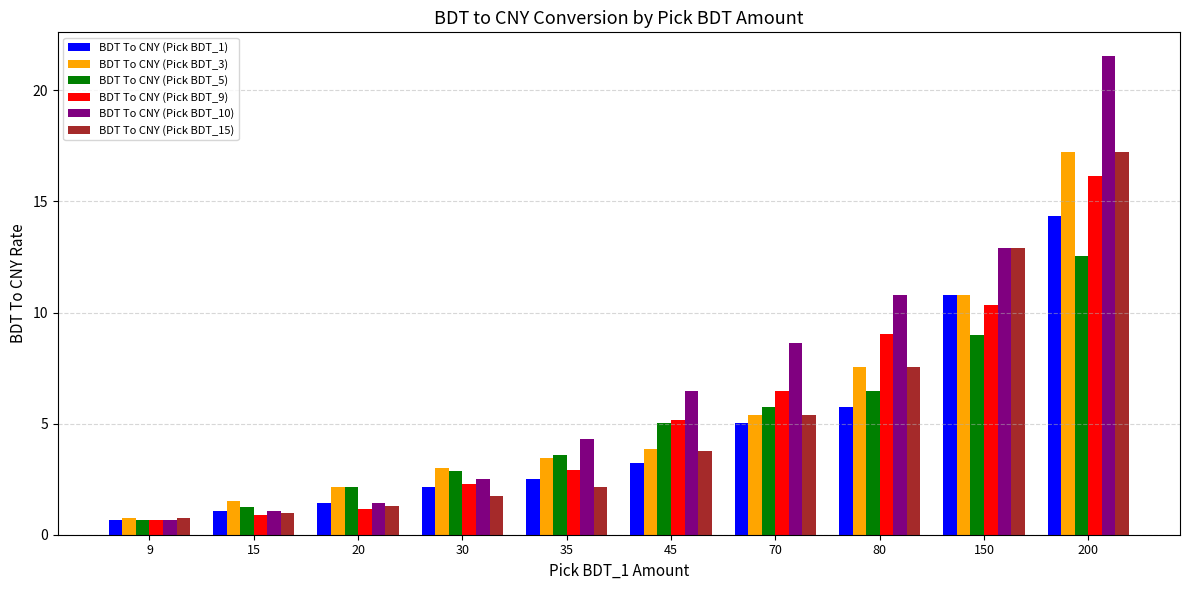

At which label is BDT To CNY (Pick BDT_9) closest to 8?

80